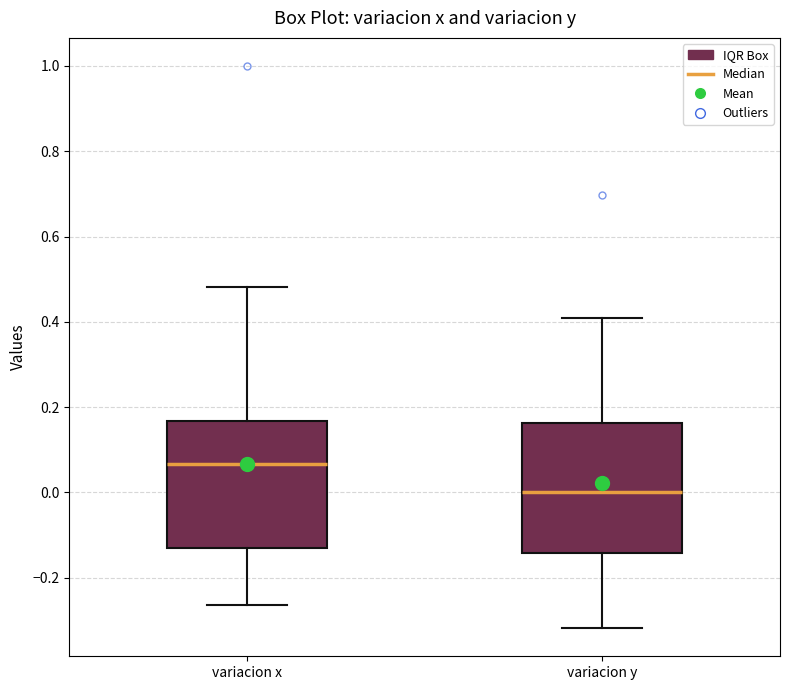

Reading left to right, transcribe this box plot: for each box, give where its median line is, the range the box spans, and where its two whiskers end, as read against the y-axis. The values are not printed on the chart, so give them approximately, as read against the axis.

variacion x: median 0.06, box -0.14 to 0.16, whiskers -0.26 to 0.48
variacion y: median 0.00, box -0.14 to 0.16, whiskers -0.32 to 0.40